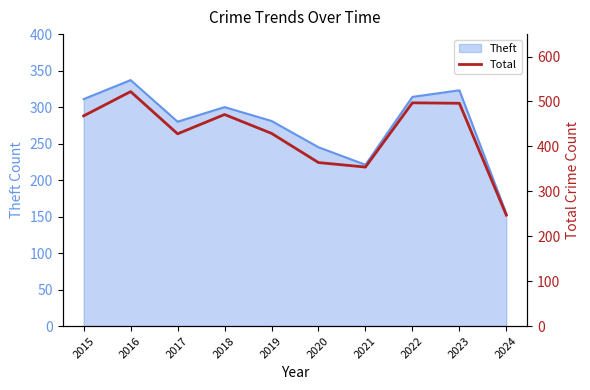

How many categories are shown in the chart?

10